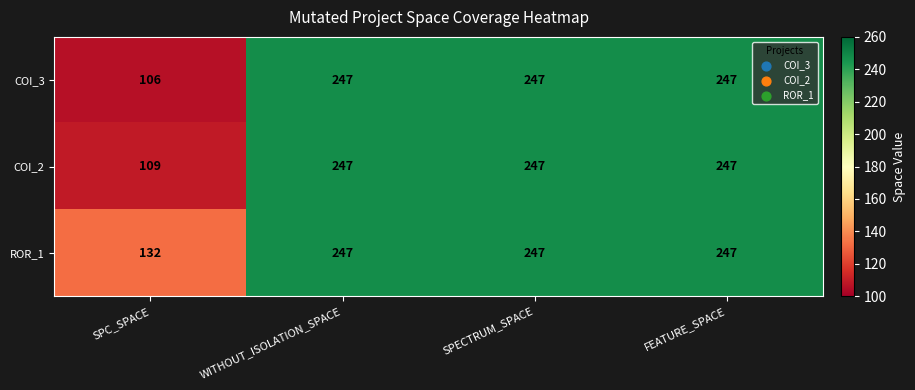

What is the difference between the maximum and minimum values in the COI_2 series?

138